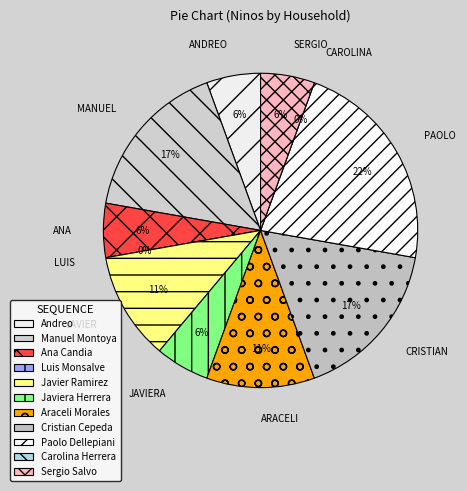

Is it true that Araceli Morales is 20% of the pie?

False